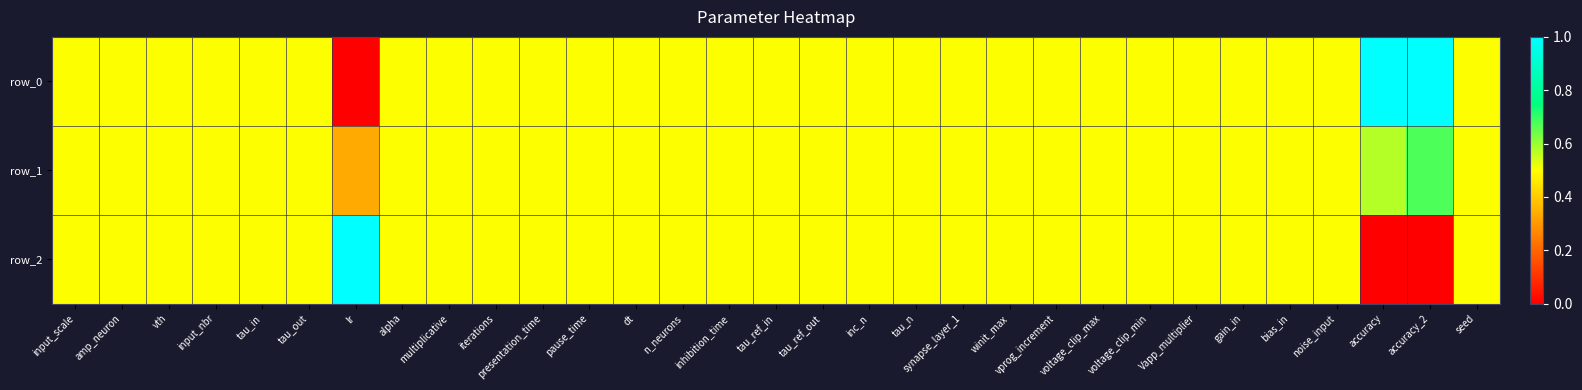

Read the row_0 value at tau_n.

0.5